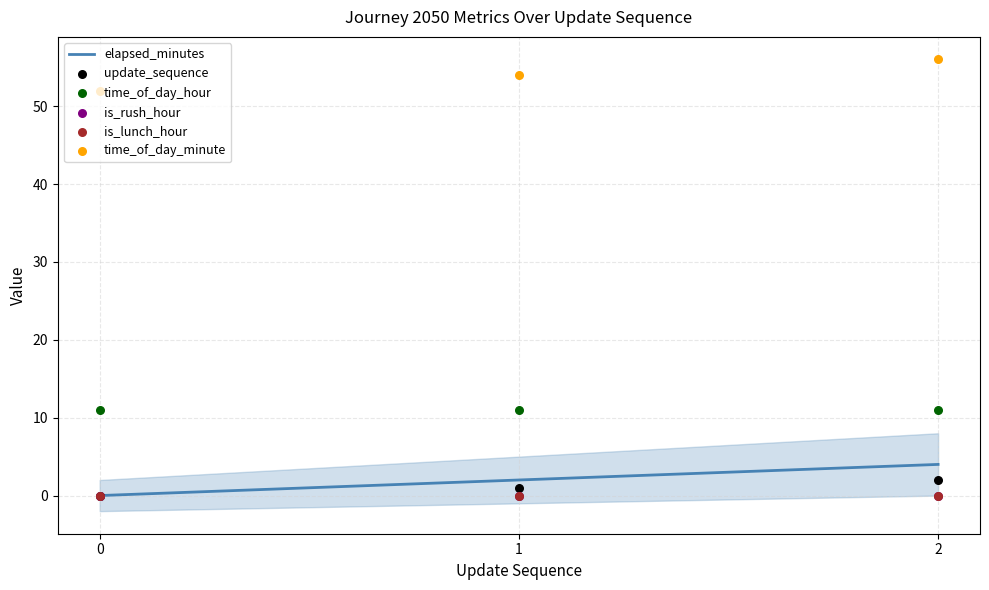

Which series reaches the maximum Y coordinate?

time_of_day_minute